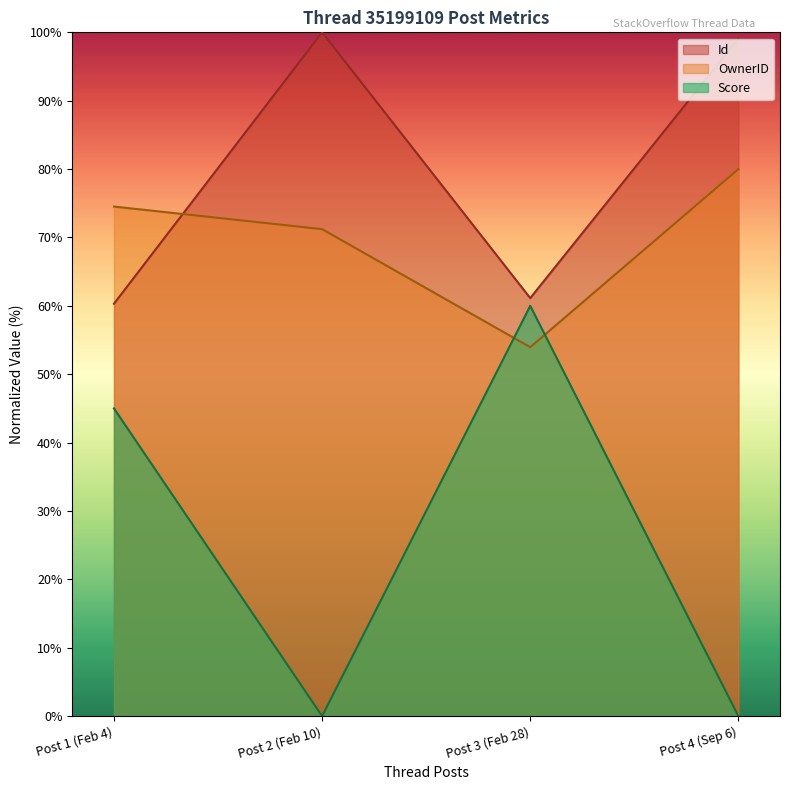

Where is the first local minimum for OwnerID?

Post 3 (Feb 28)